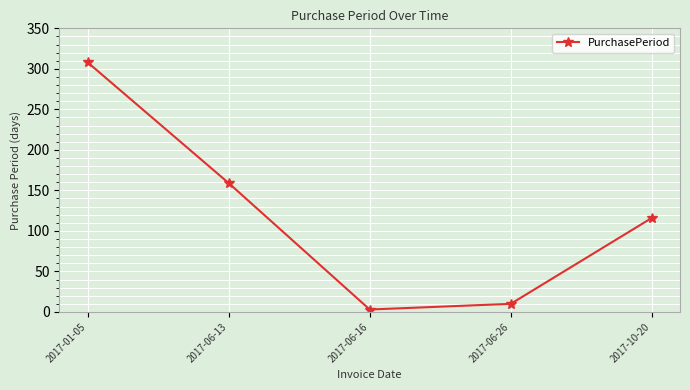

Between 2017-01-05 and 2017-06-16, which is larger?

2017-01-05